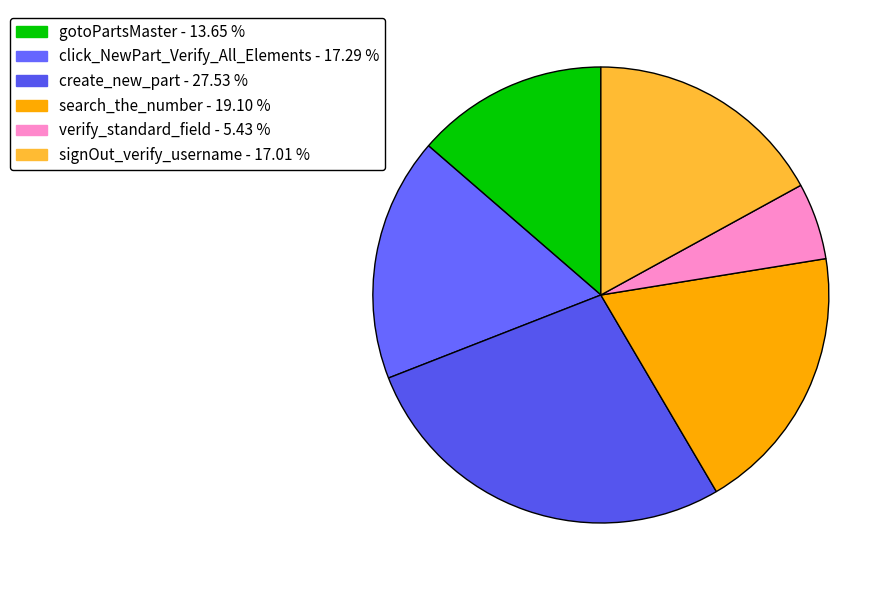

Rank the categories by value from lowest to highest.

verify_standard_field, gotoPartsMaster, signOut_verify_username, click_NewPart_Verify_All_Elements, search_the_number, create_new_part